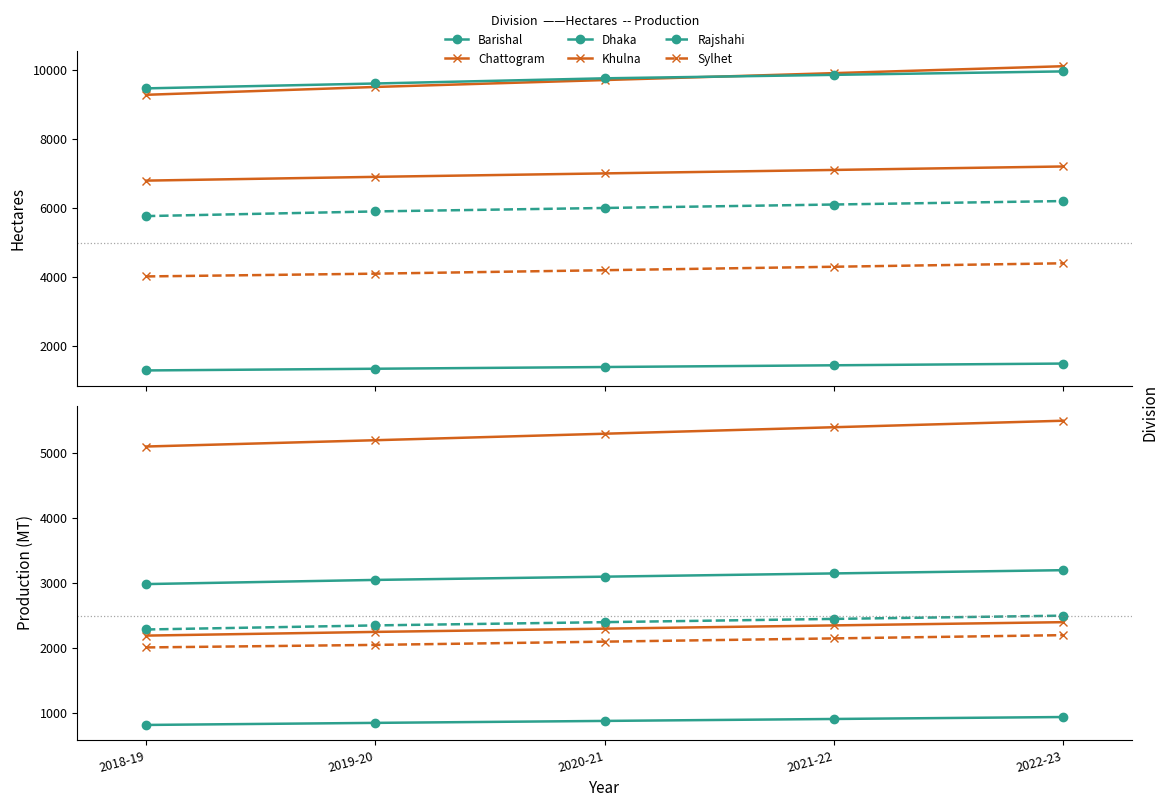

The value of Hectares at Chattogram is 9273. True or false?

True